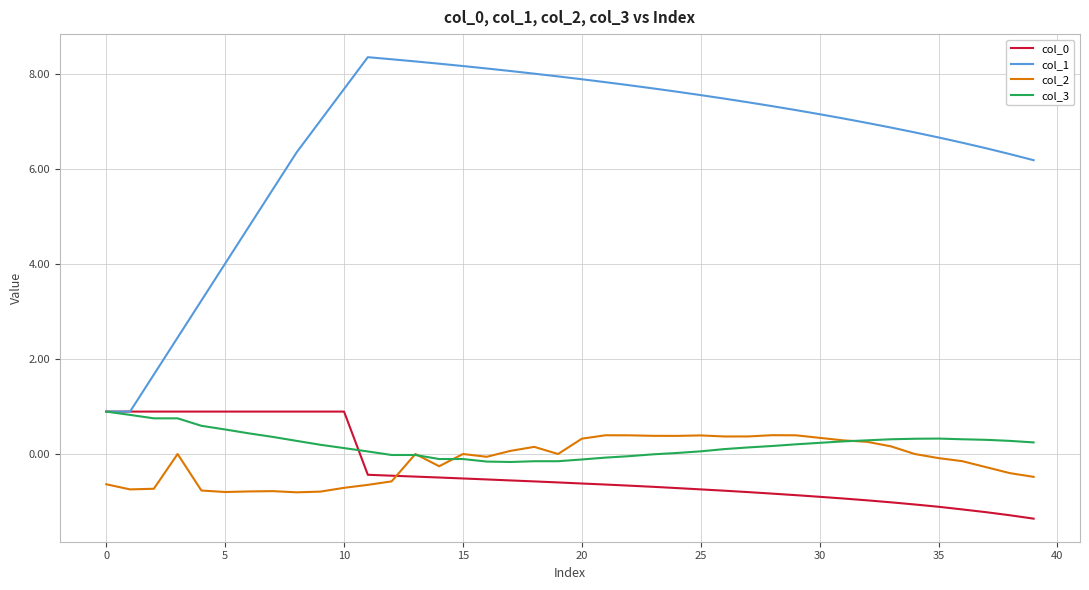

Is this an area chart (filled region under the line)?

No